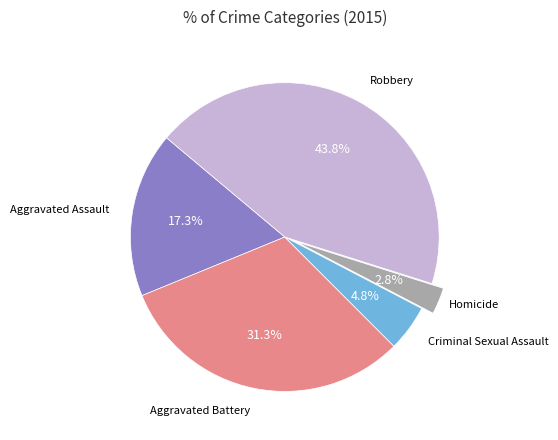

What is the total percentage of Criminal Sexual Assault and Aggravated Battery?

36.1%